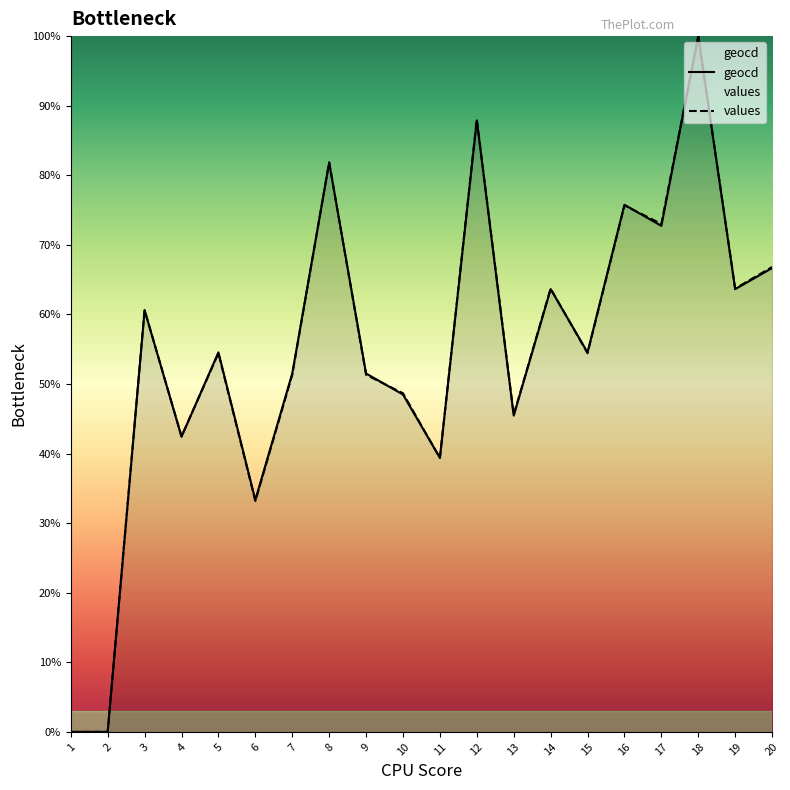

Is it true that values equals 54.4 at 15?

True